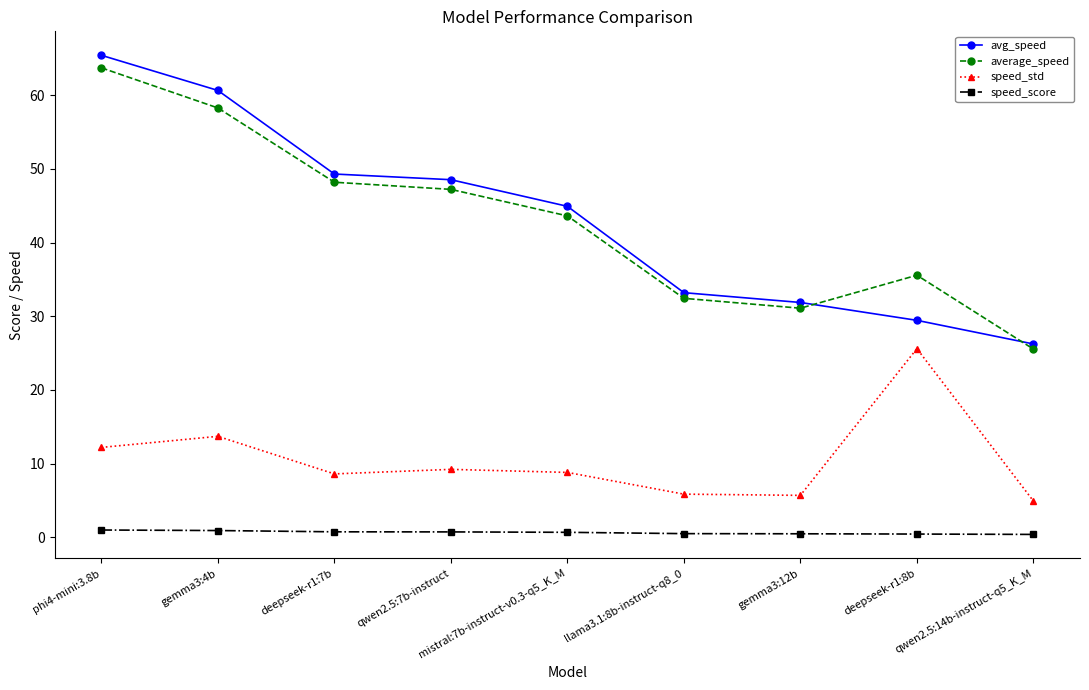

Is this an area chart (filled region under the line)?

No